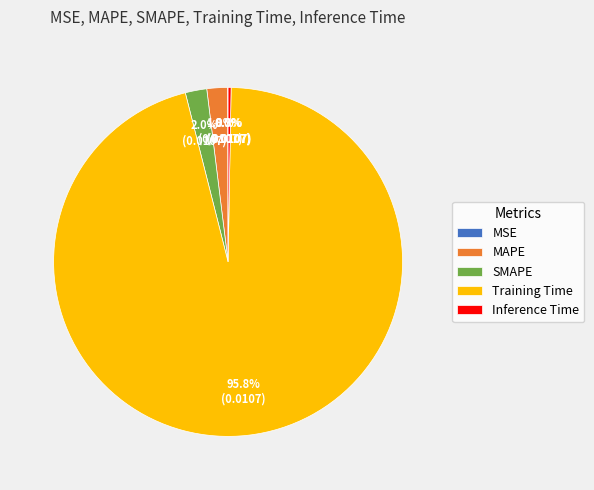

Combined, do Training Time and MAPE account for over 50%?

Yes